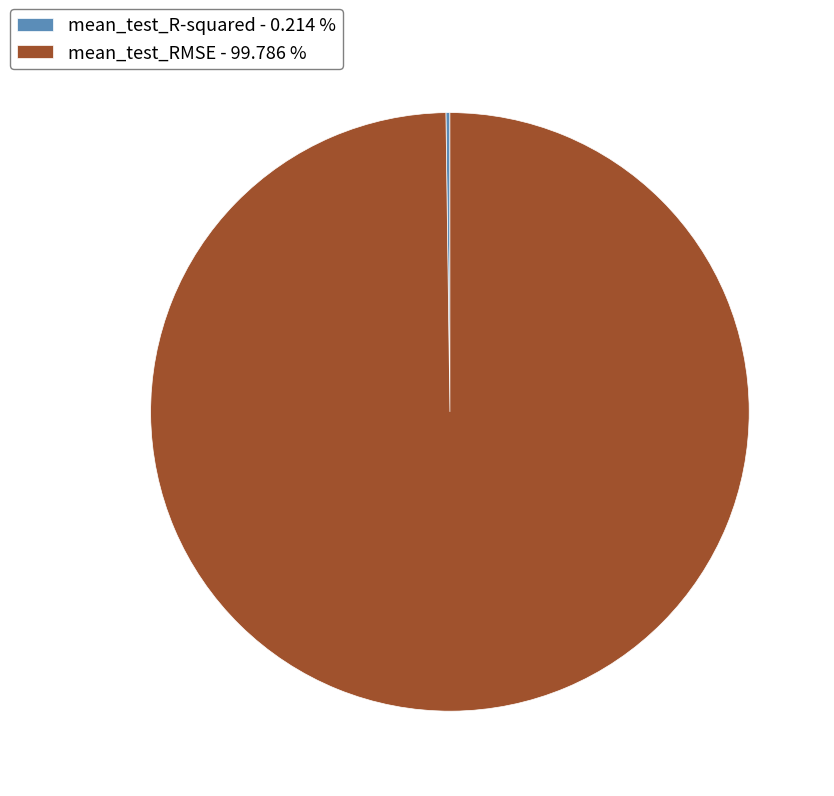

Is there any slice that represents more than half of the pie?

Yes